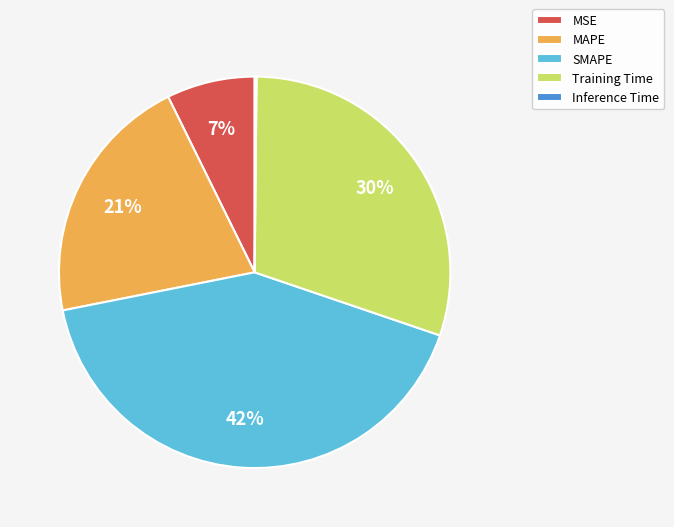

Which category has the biggest portion of the pie?

SMAPE